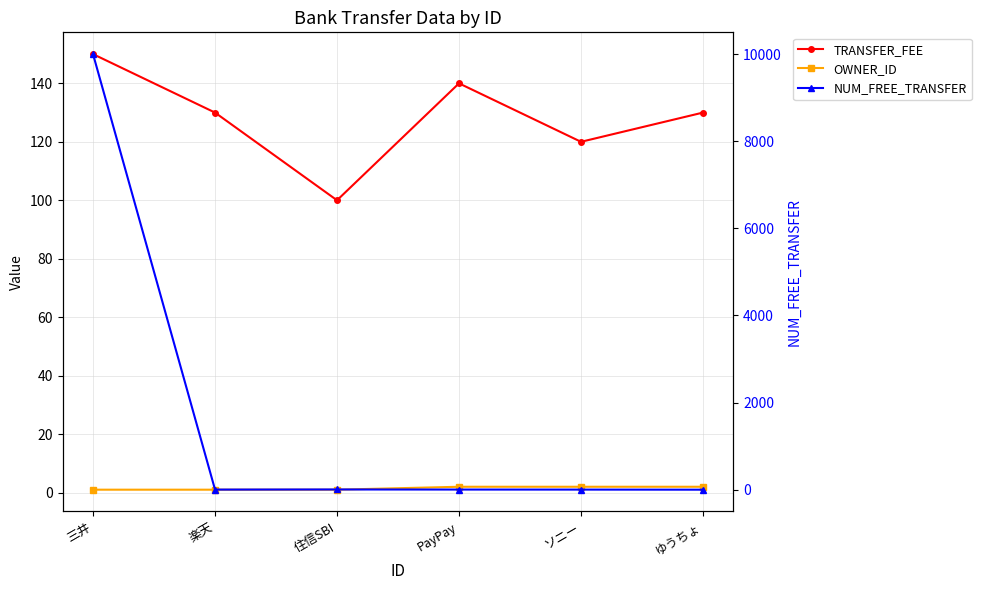

Is it true that OWNER_ID equals 1 at 三井?

True